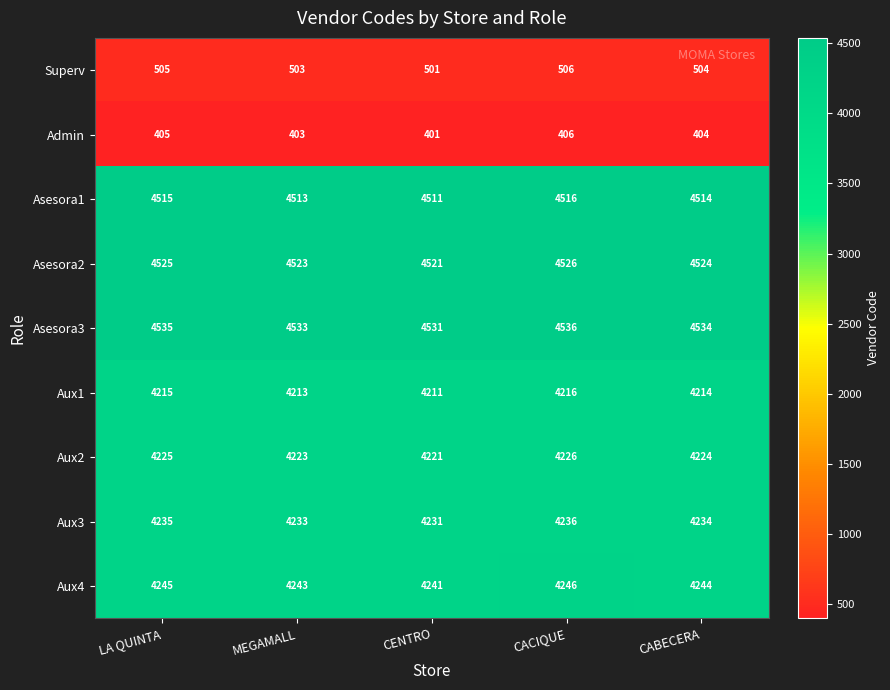

What is the spread (max minus min) of values at CENTRO?

4130